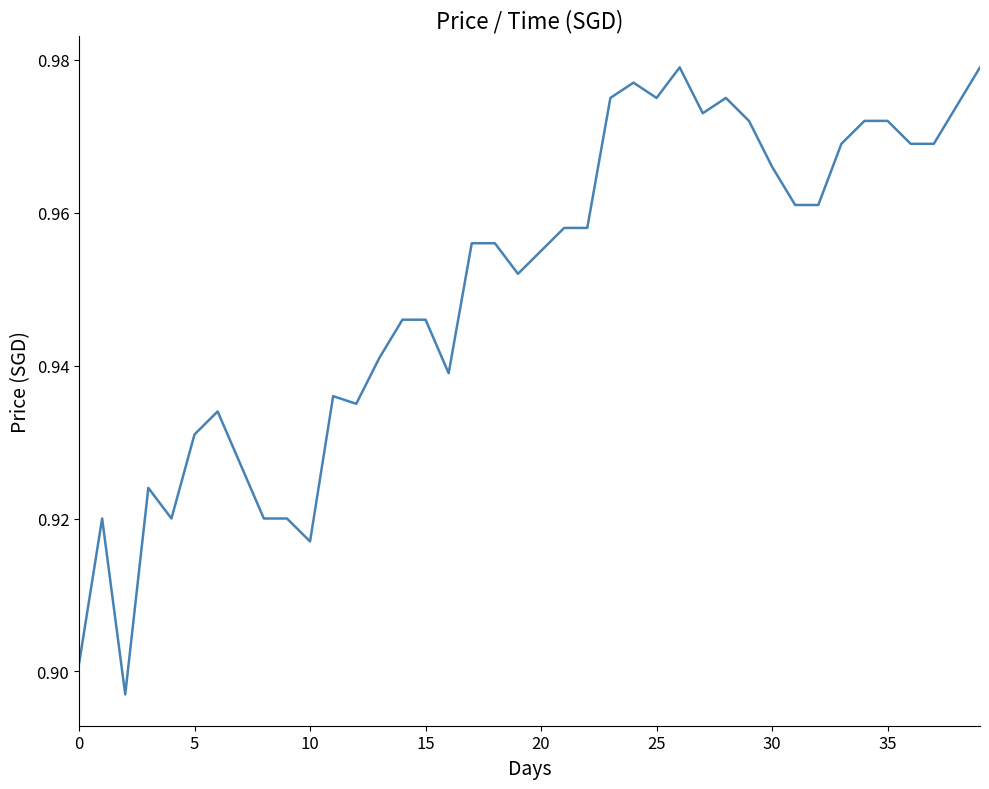

Is this an area chart (filled region under the line)?

No